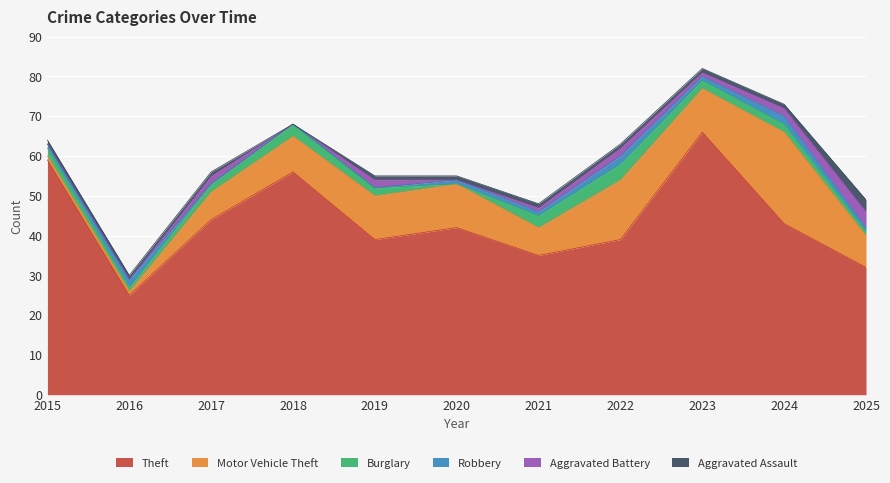

How many data points in Burglary are less than 2?

3